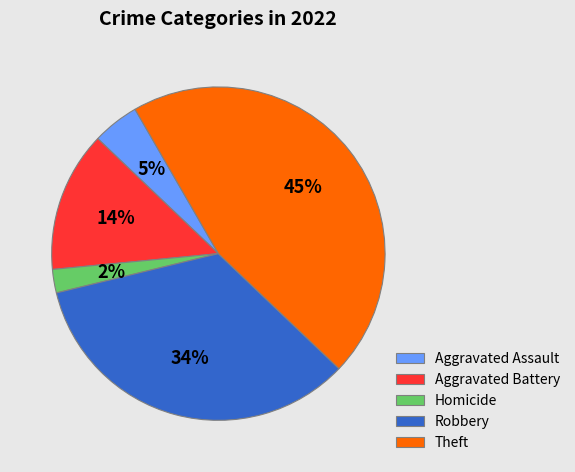

Which category has the biggest portion of the pie?

Theft